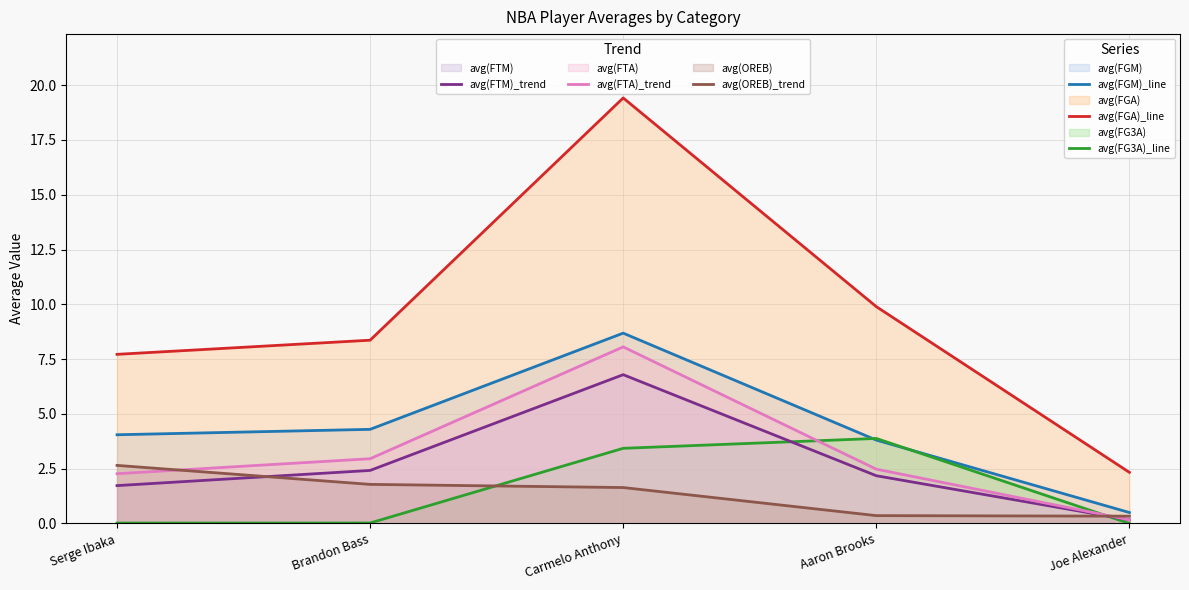

How many lines are shown in the chart?

6